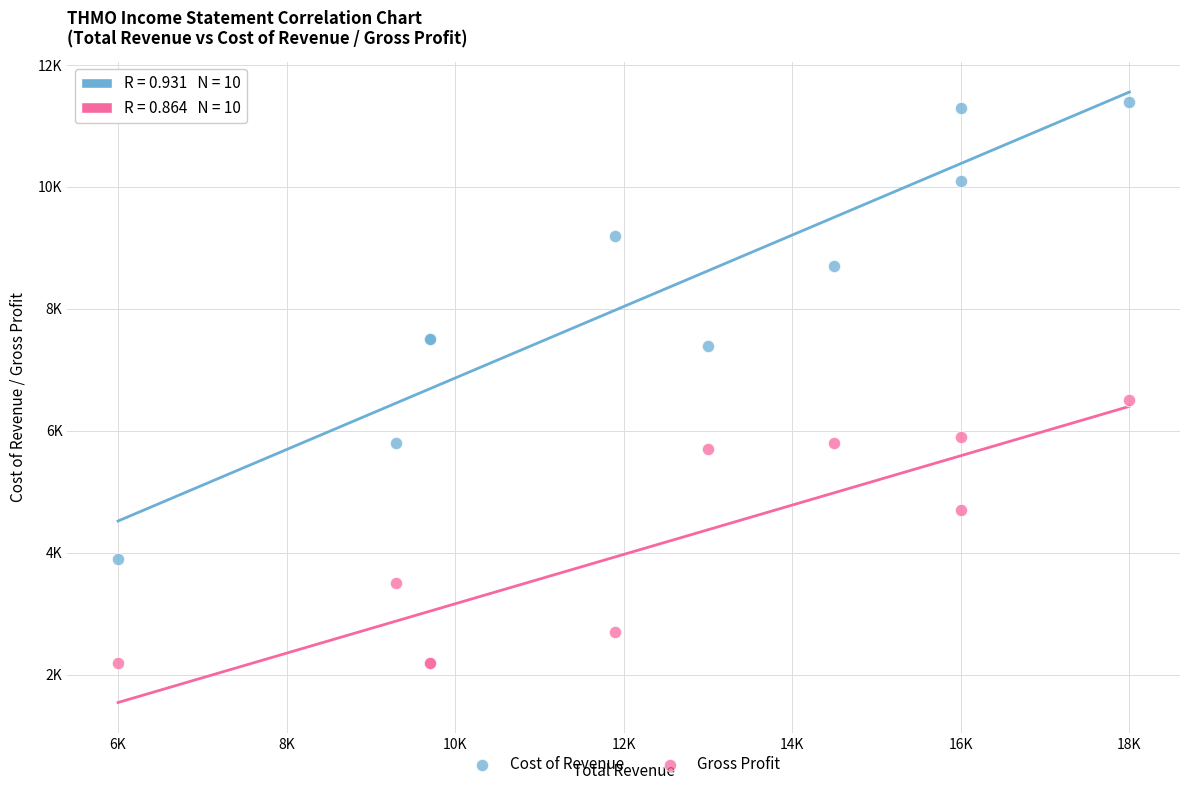

Which series contains the lowest Y value?

Gross Profit